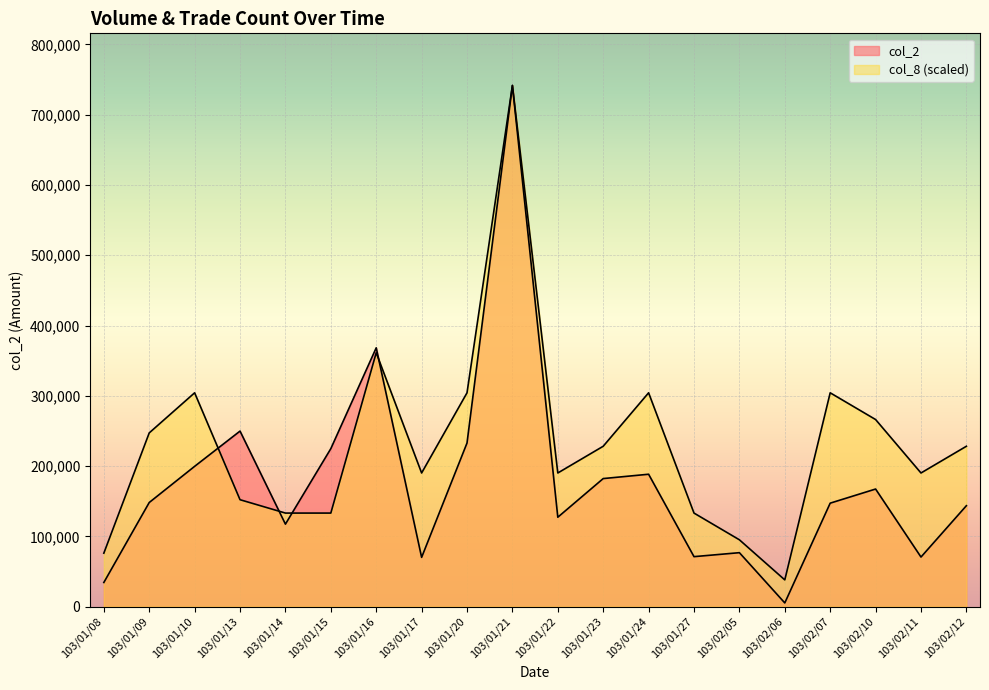

What is the total value across all series at 103/02/06?

43271.8